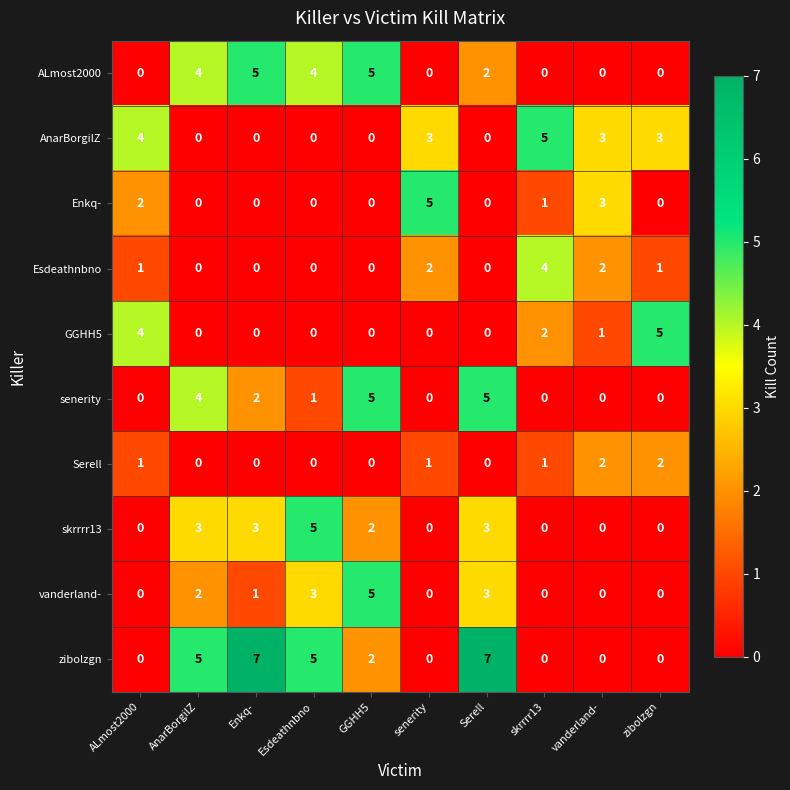

The value of senerity at ALmost2000 is 0. True or false?

True